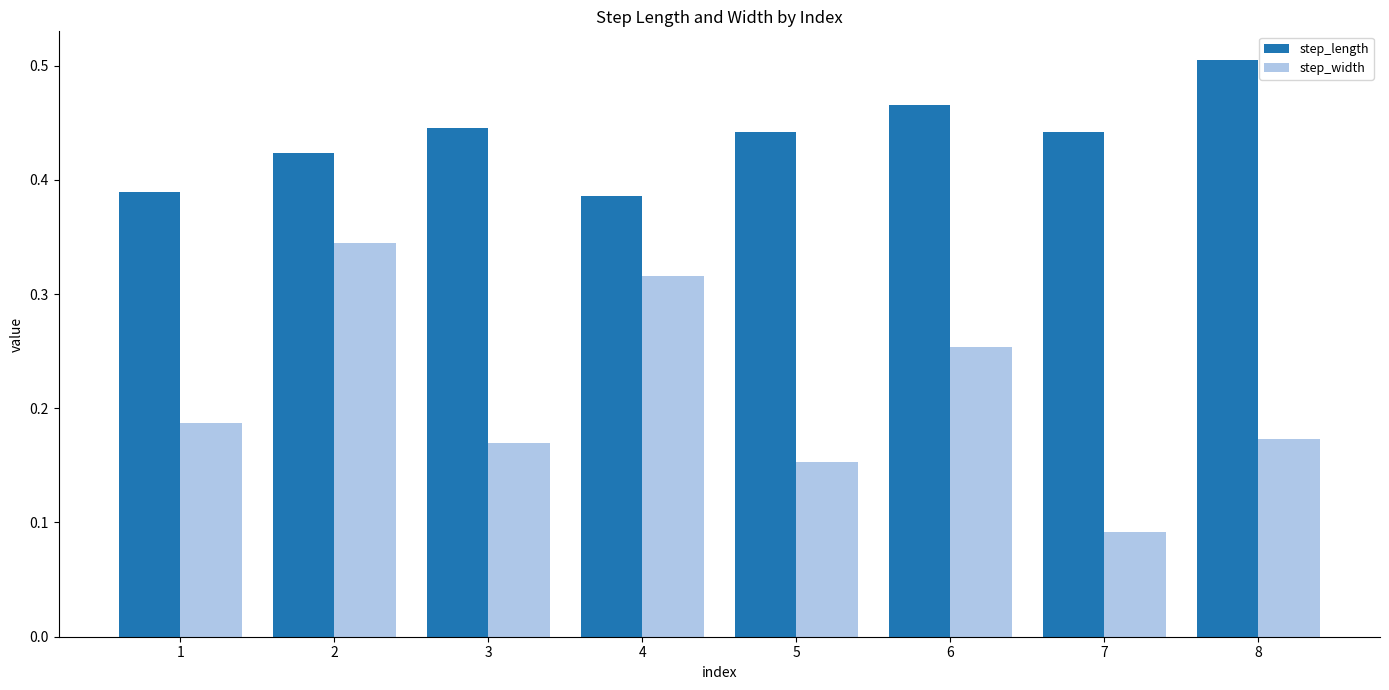

At which category does the chart reach its minimum across all series?

7